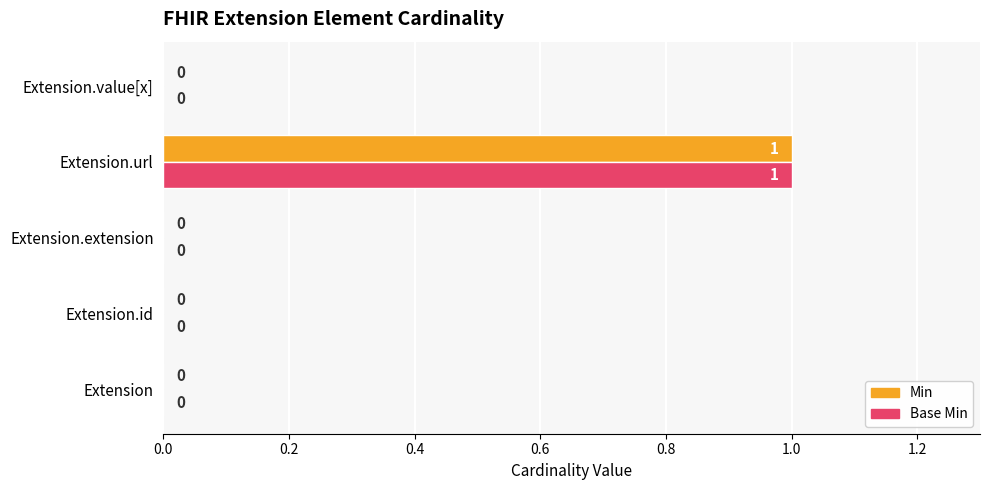

At which category is the sum across all series the highest?

Extension.url